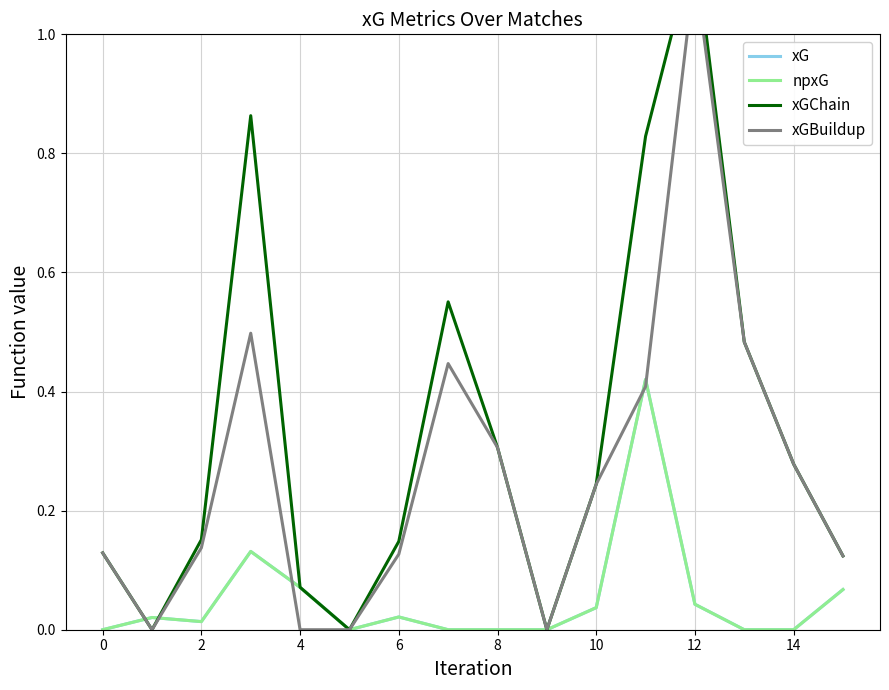

The value of xG at 11 is 0.4. True or false?

True